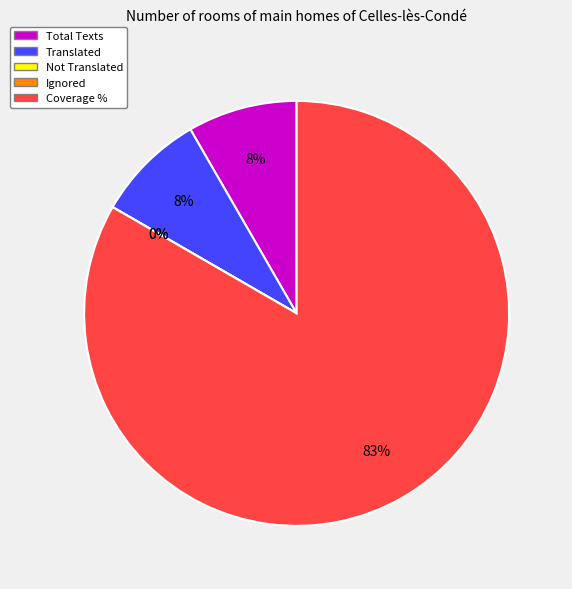

True or false: Not Translated accounts for 13% of the total.

False